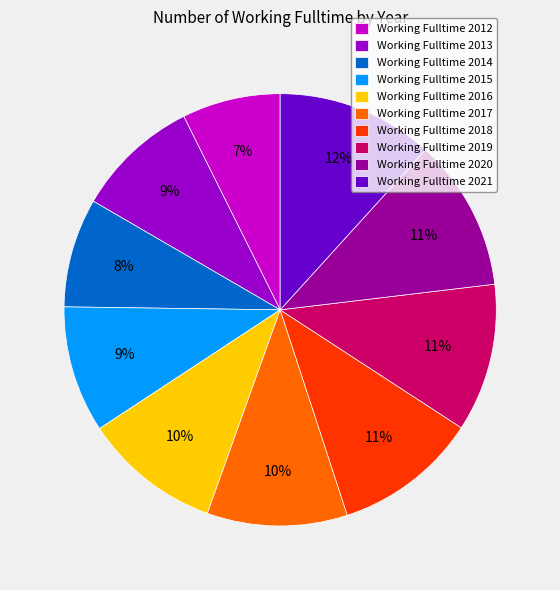

To the nearest percent, what is the average slice percentage?

10%